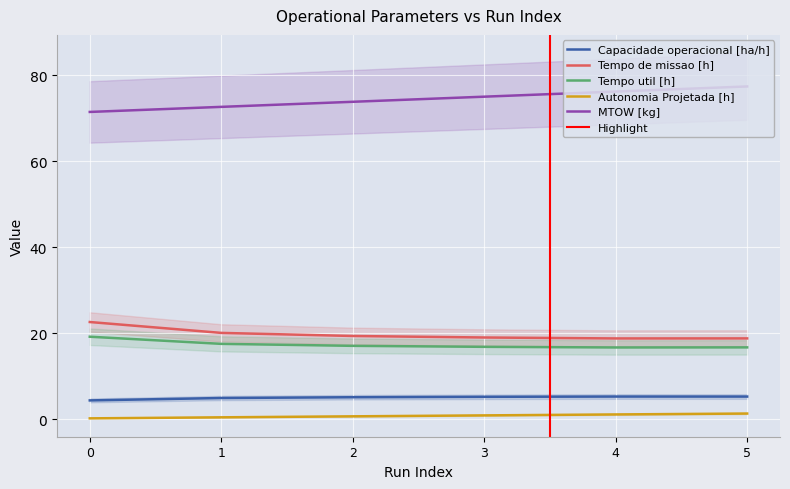

True or false: MTOW [kg] and Tempo util [h] cross at least once.

False